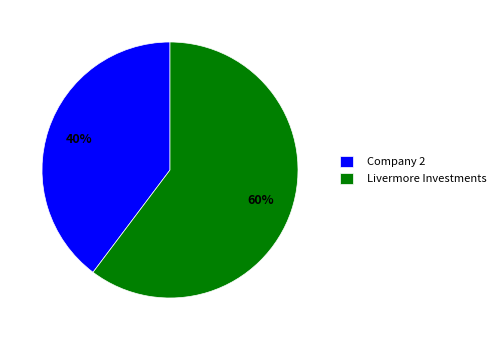

Which slice represents more than half of the pie?

Livermore Investments